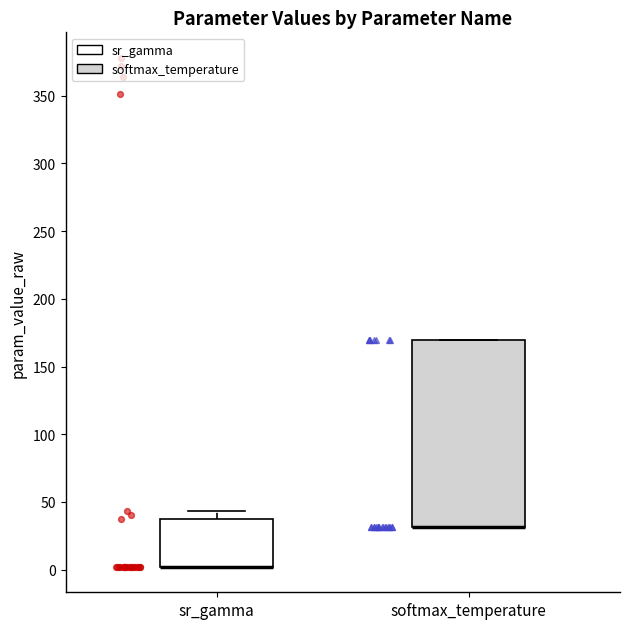

Reading left to right, read every box against the y-axis: the position of its median line, the range the box covers, and the ends of its whiskers. The values are not printed on the chart, so give them approximately, as read against the axis.

sr_gamma: median 0 (drawn on the box's lower edge), box 0 to 40, whiskers 0 to 45
softmax_temperature: median 30 (drawn on the box's lower edge), box 30 to 170, whiskers 30 to 170